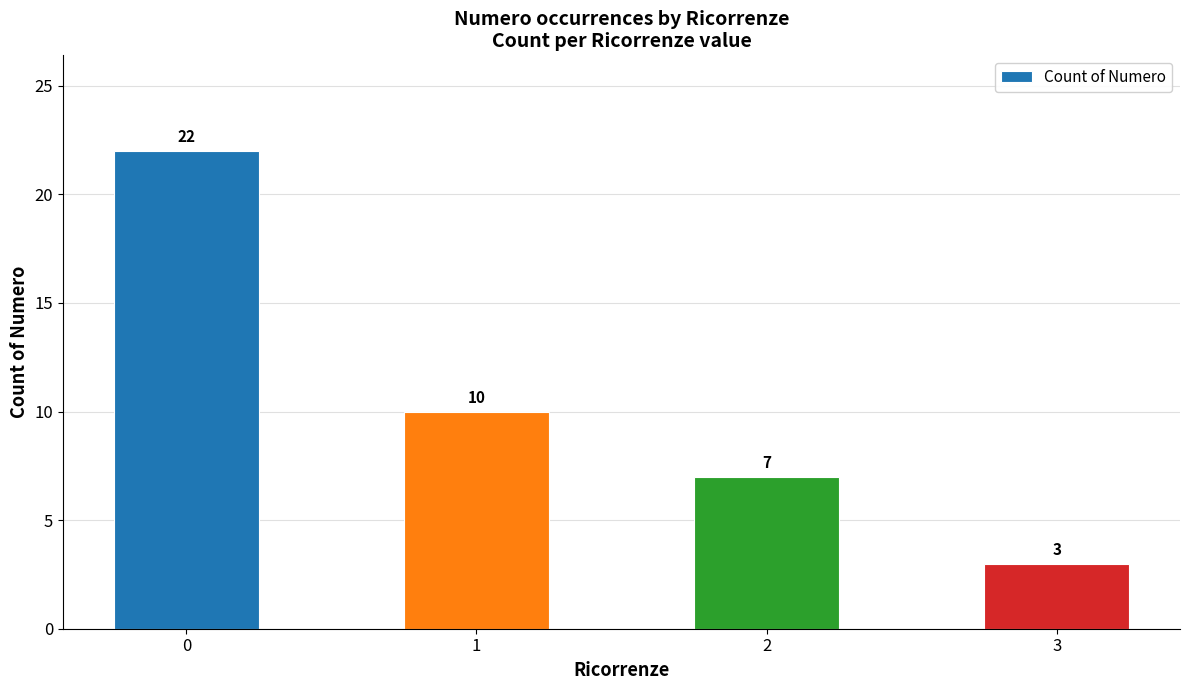

List the labels in order of value, smallest first.

3, 2, 1, 0